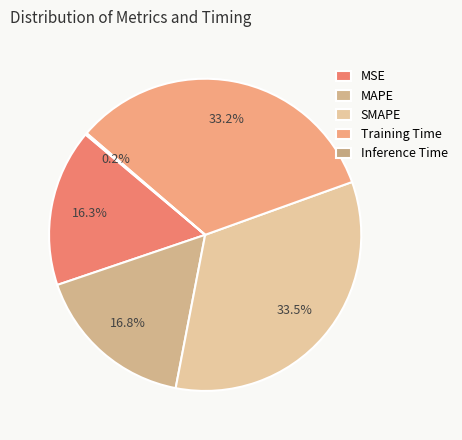

Which has a higher value, MAPE or Inference Time?

MAPE